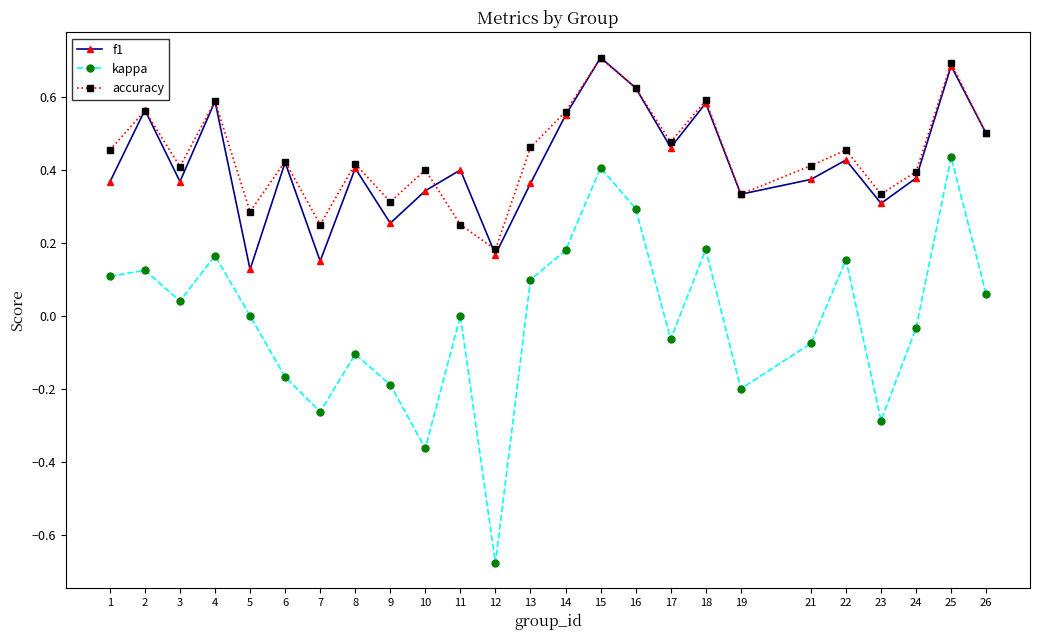

True or false: accuracy and kappa intersect in this chart.

False